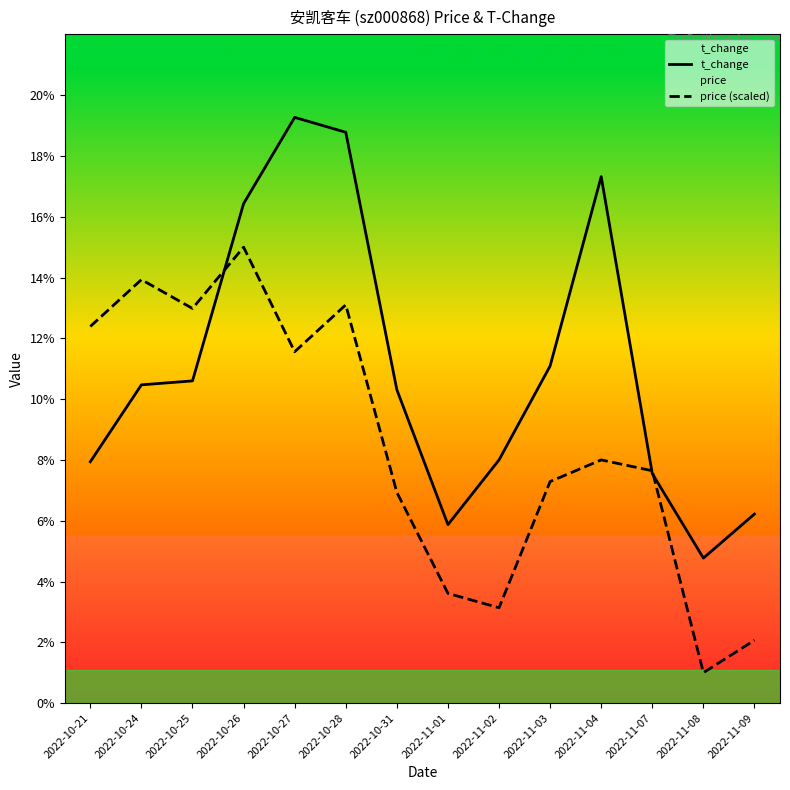

The price (scaled) series shows 0.3 at 2022-11-08. True or false?

False